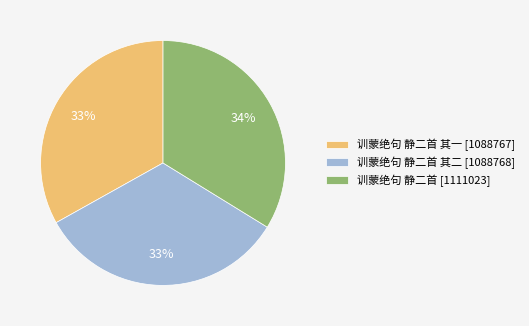

To the nearest percent, what portion does 训蒙绝句 静二首 其二 [1088768] represent?

33%